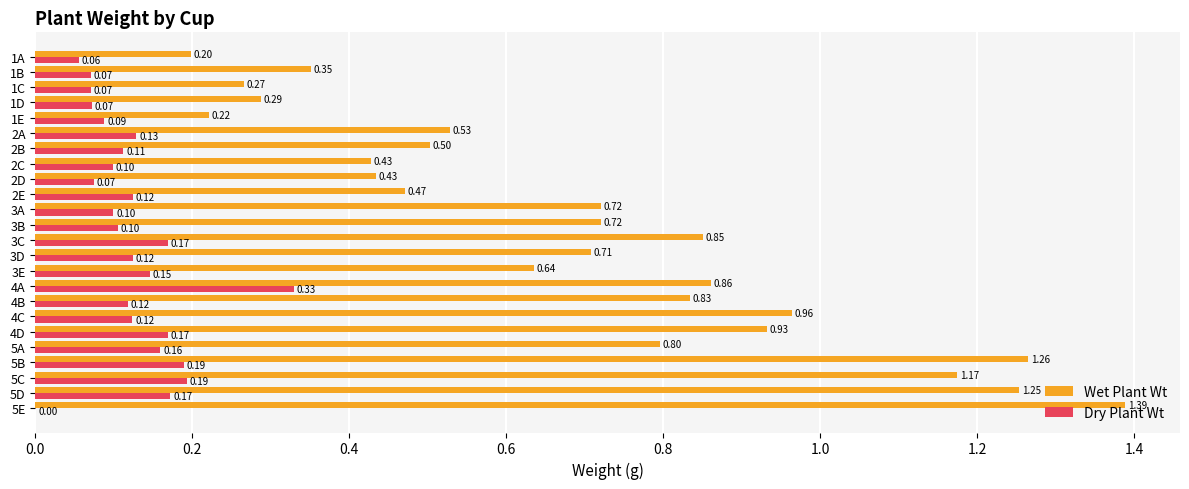

What is the sum of all Dry Plant Wt values?

3.0